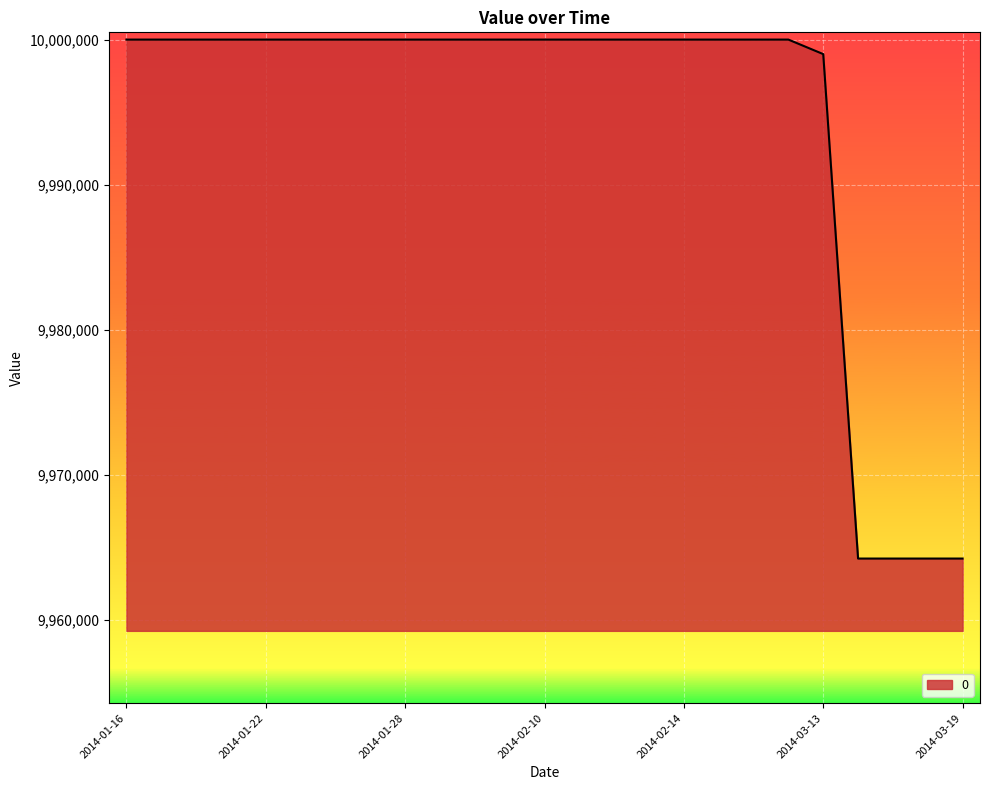

Reading right to left, what are all the values shown in this chart?

9964243.9	9964243.9	9964243.9	9964243.9	9999000.0	10000000.0	10000000.0	10000000.0	10000000.0	10000000.0	10000000.0	10000000.0	10000000.0	10000000.0	10000000.0	10000000.0	10000000.0	10000000.0	10000000.0	10000000.0	10000000.0	10000000.0	10000000.0	10000000.0	10000000.0